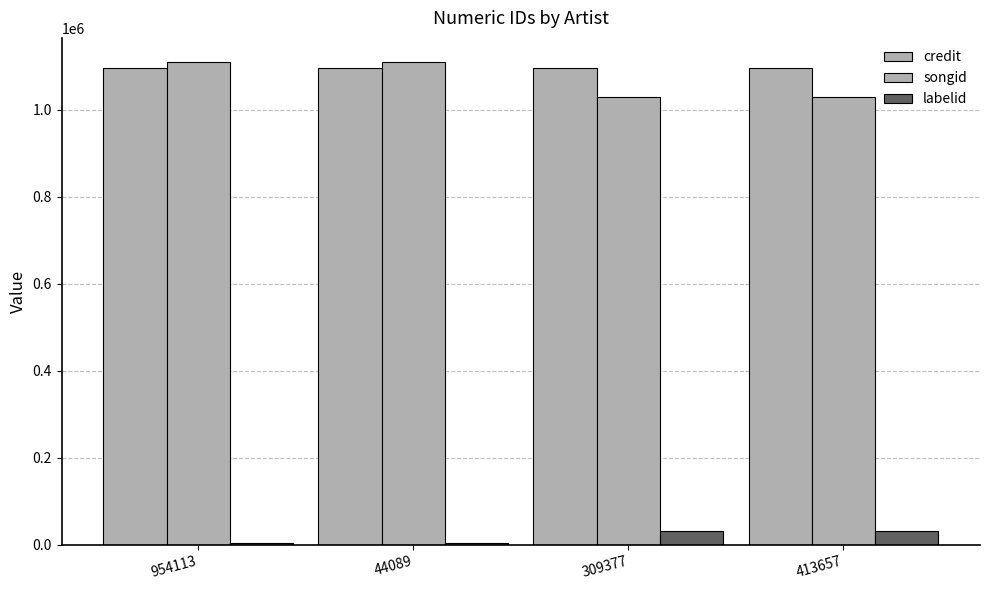

Between 954113 and 309377, which series saw the biggest shift?

songid